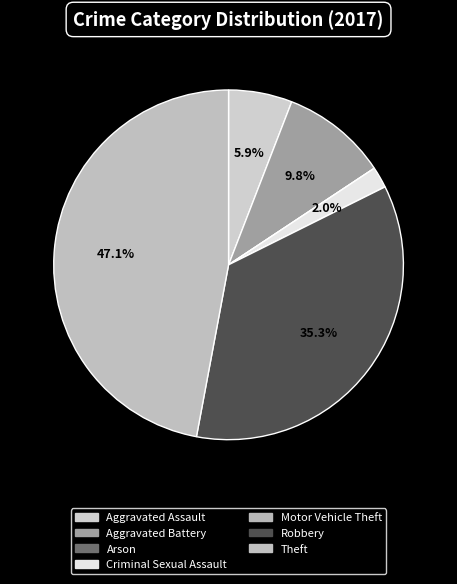

Is it true that Robbery is 22% of the pie?

False